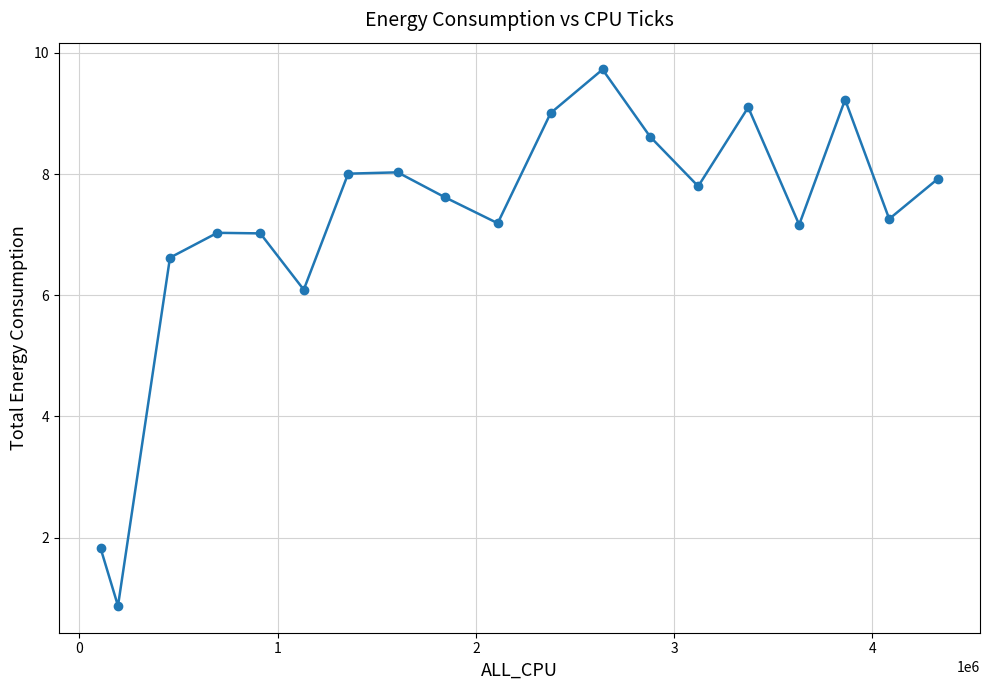

True or false: the data has more than 0 interior local peaks.

True